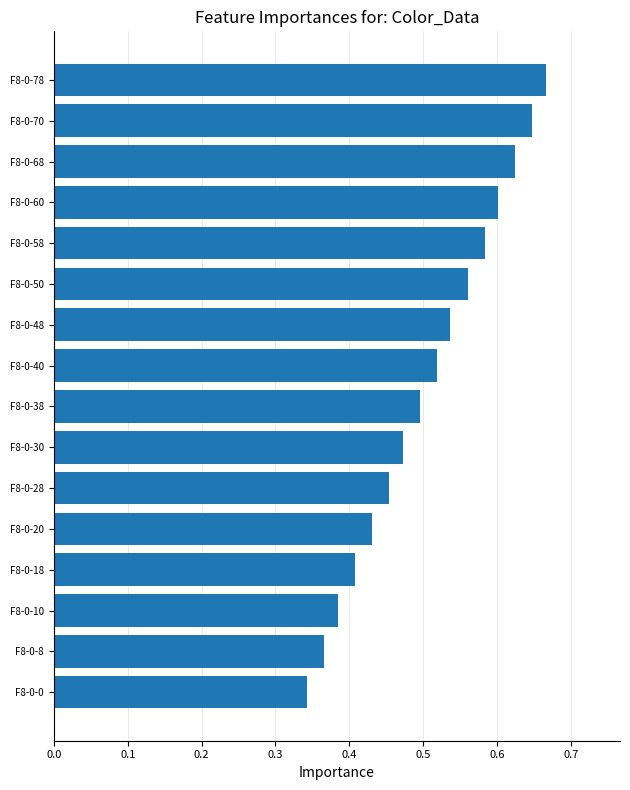

Between F8-0-38 and F8-0-78, which is larger?

F8-0-78